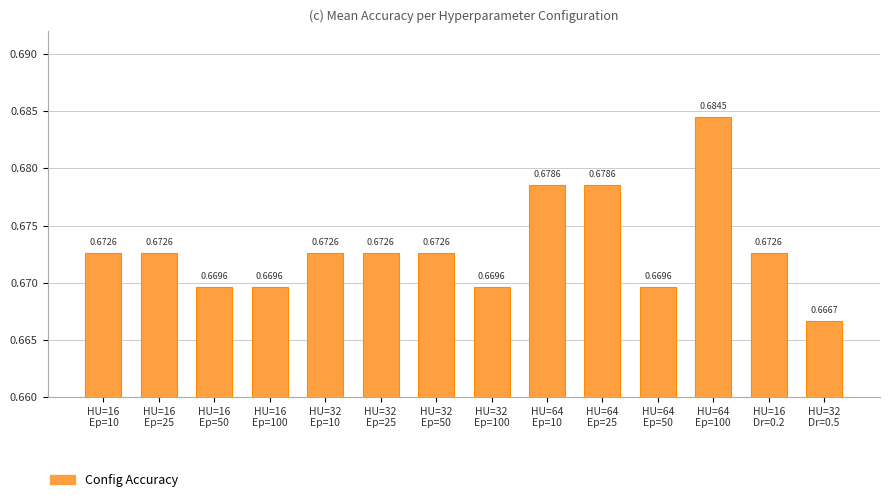

Are the bars horizontal?

No